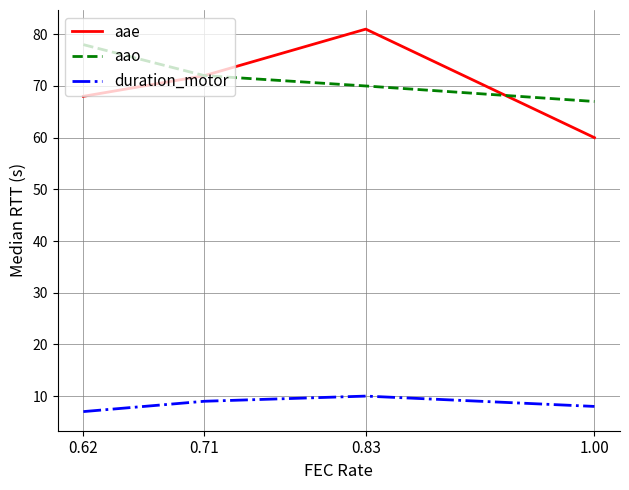

Which series has the widest spread of values?

aae